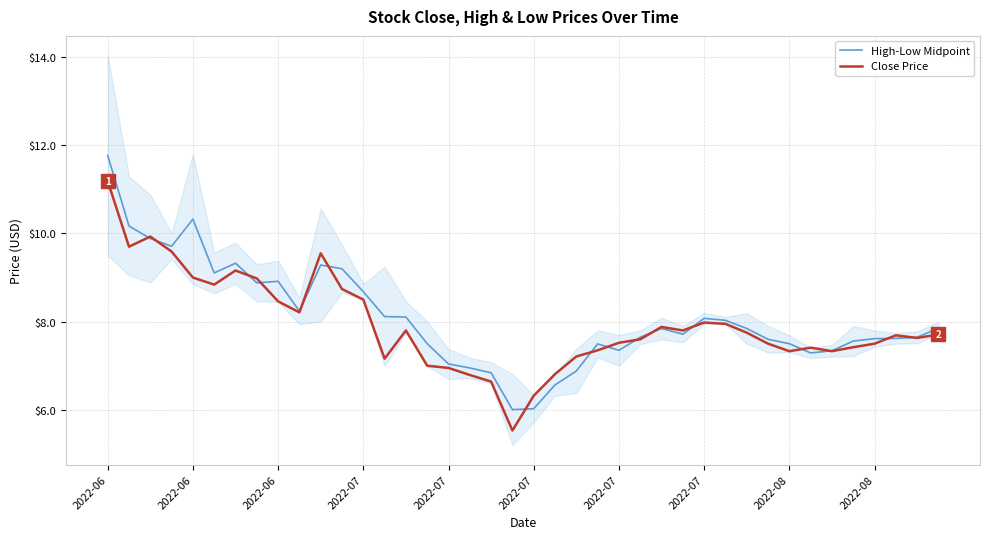

At which label does Close Price first exceed 7?

2022-06